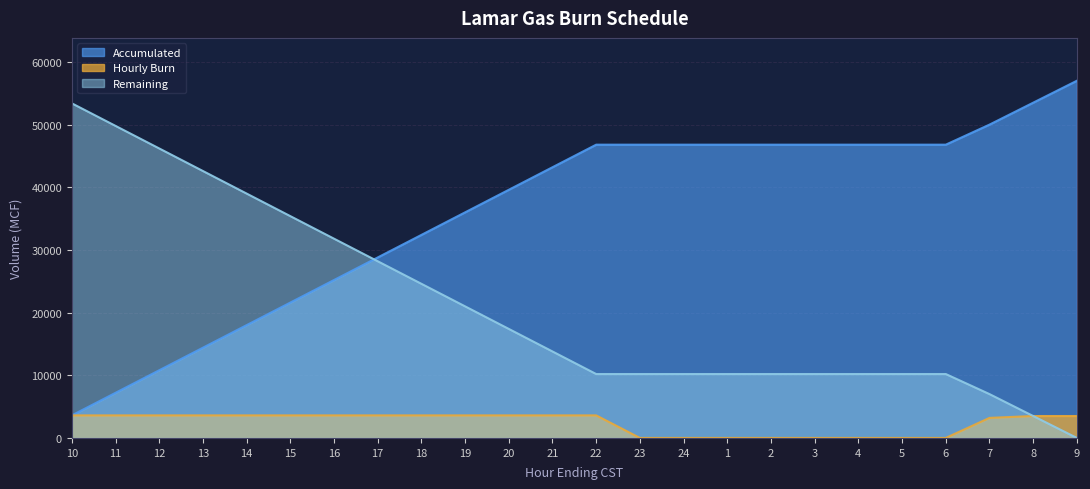

What is the approximate value of Accumulated at 4, to the nearest 10?

46800